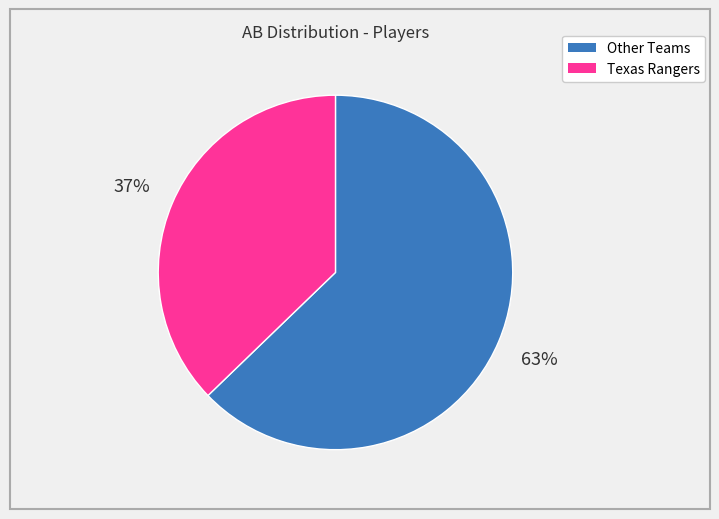

Count the number of slices in the pie.

2